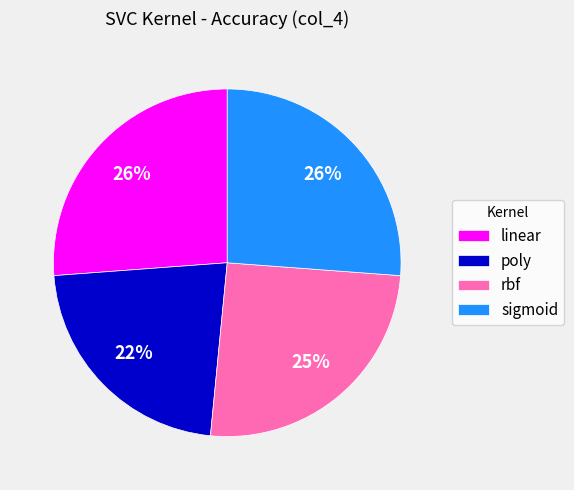

Which category has the smallest portion of the pie?

poly